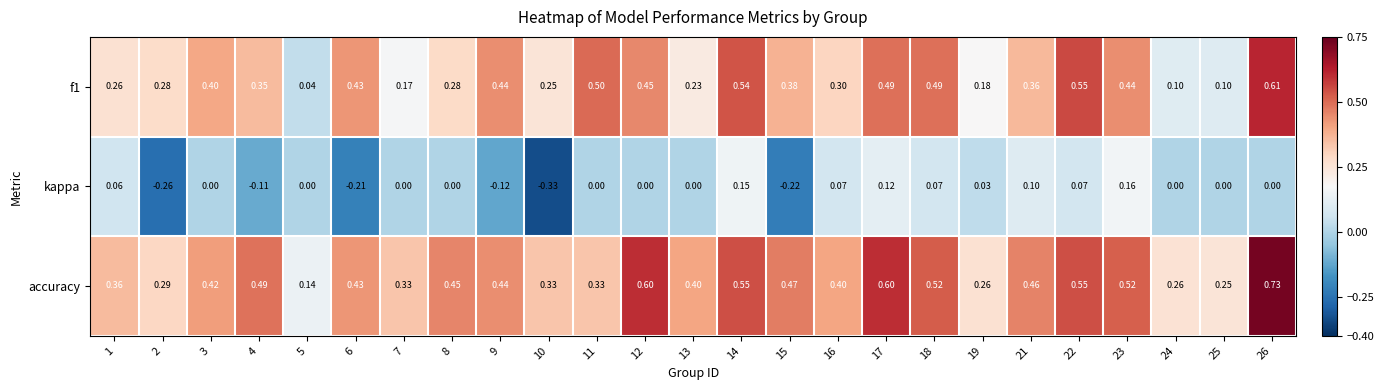

Which series changed the most between 19 and 26?

accuracy